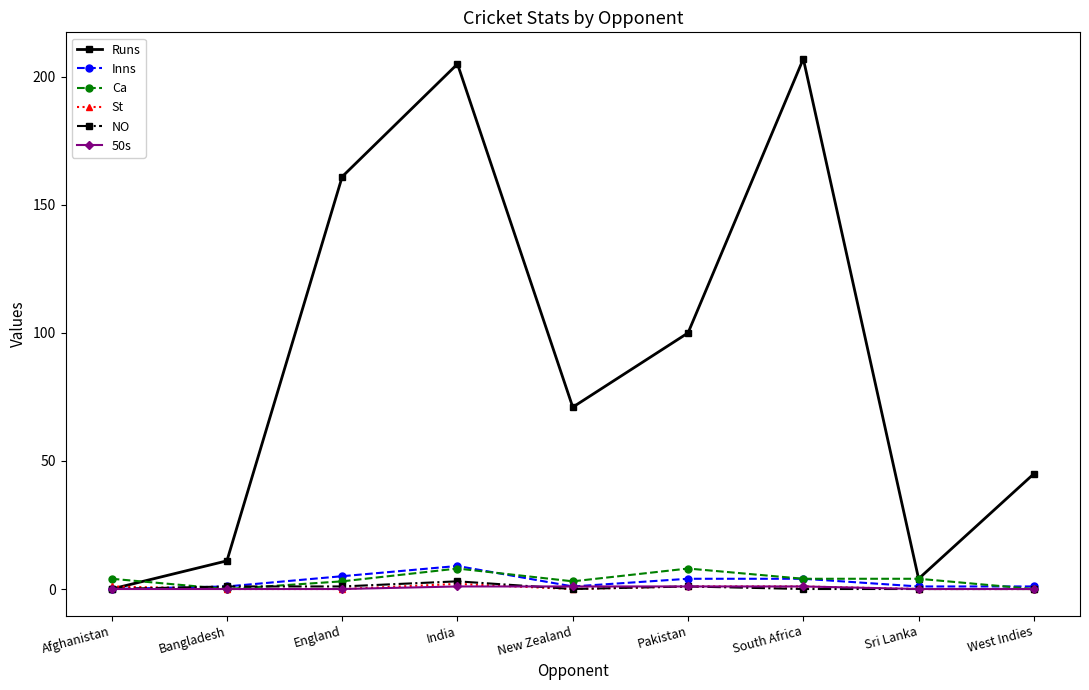

How many values in Runs are above zero?

8